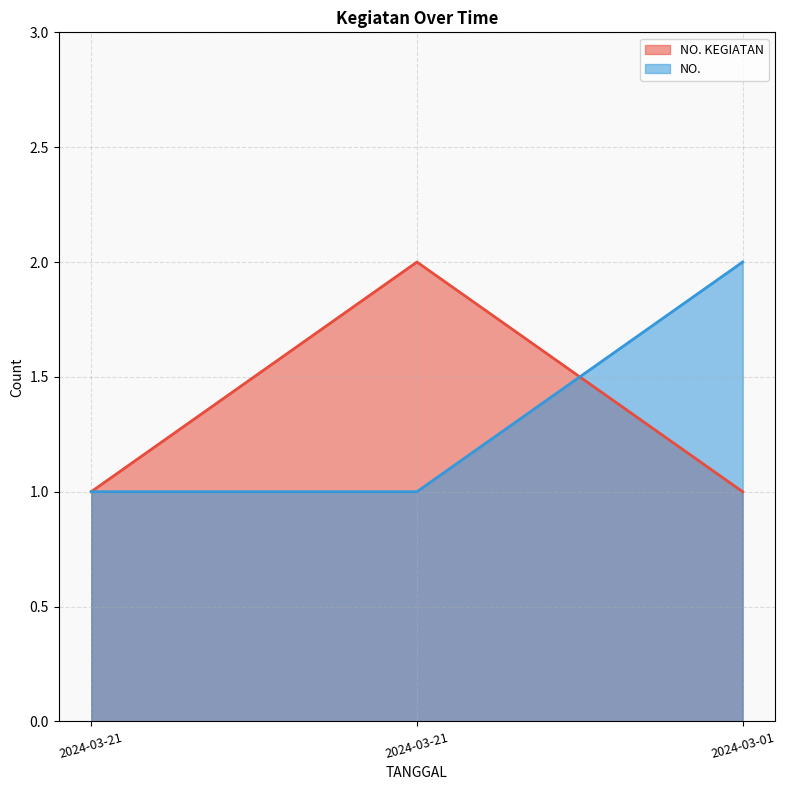

Reading left to right, what are all the values shown in this chart?

NO. KEGIATAN: 1	2	1
NO.: 1	1	2